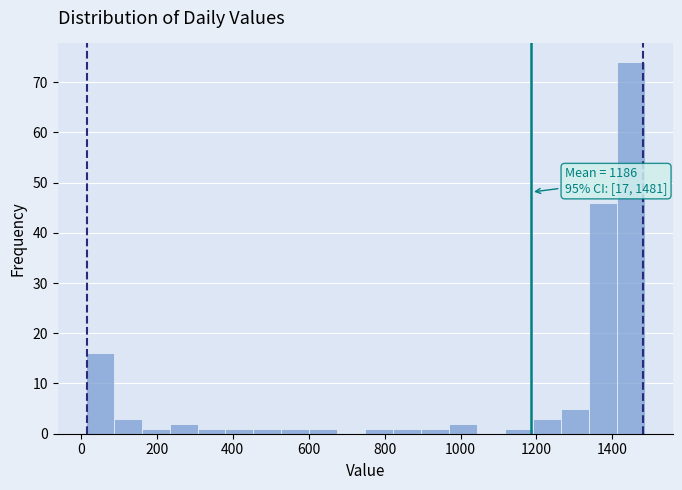

Around what value on the x-axis is the tallest bar? Give the approximate position of its centre, as read against the axis.

1440